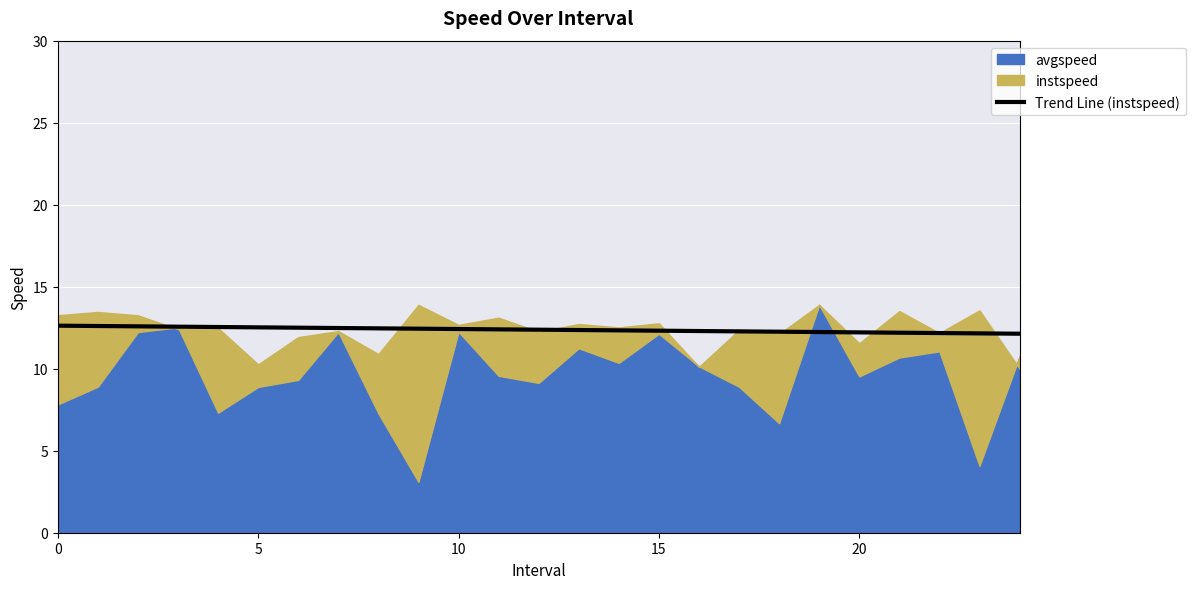

True or false: Trend Line (instspeed) has a value of 12.6 at 0.

True